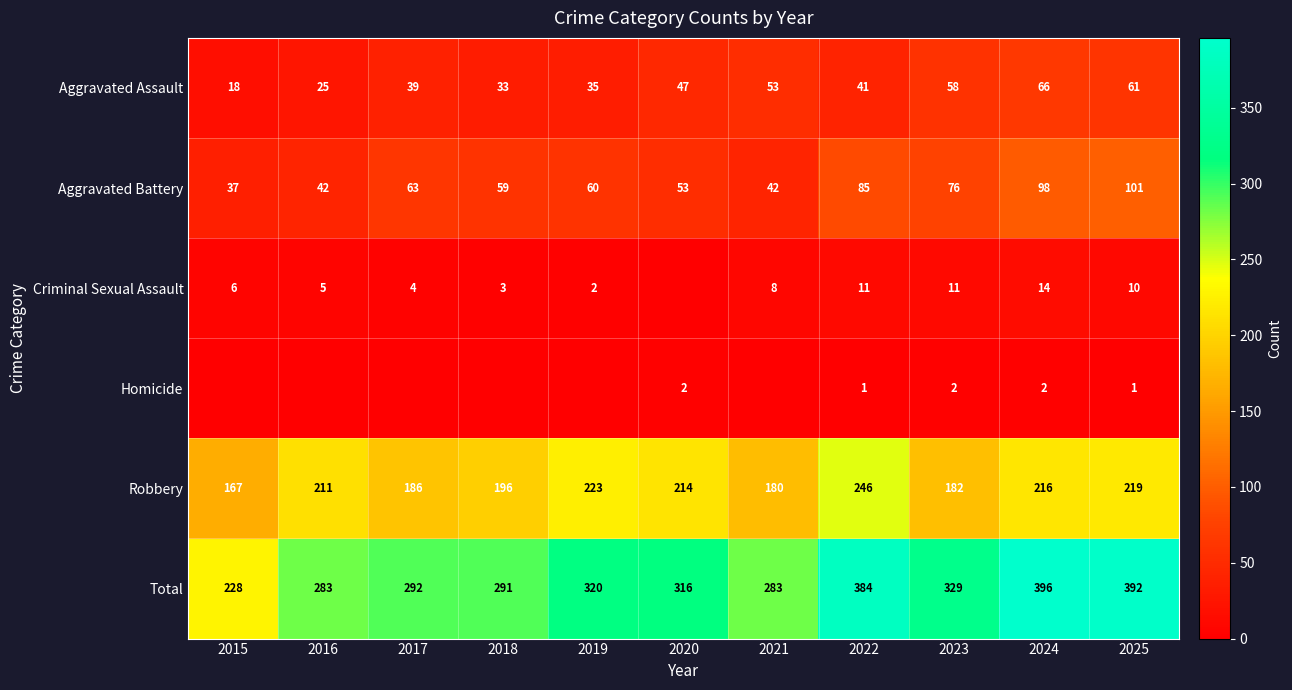

List the labels in order of Aggravated Assault value, largest first.

2024, 2025, 2023, 2021, 2020, 2022, 2017, 2019, 2018, 2016, 2015